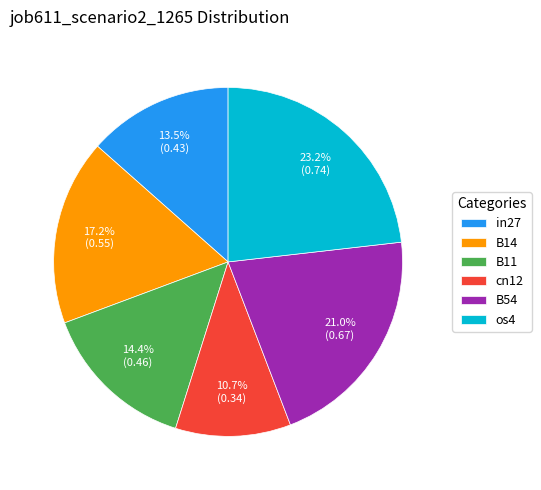

Does B11 account for over 50% of the chart?

No